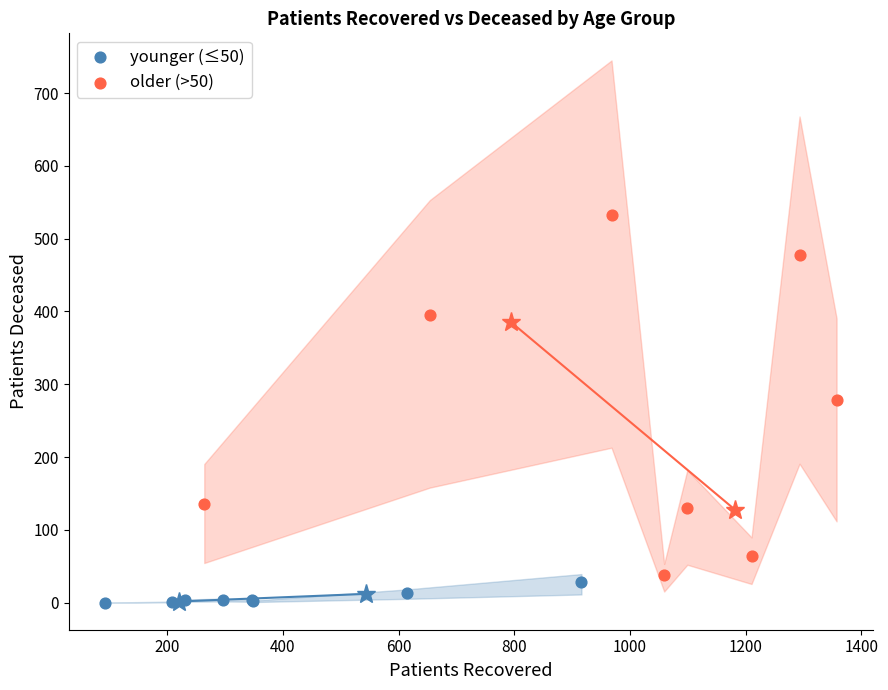

Which series has the widest spread of Y values?

older (>50)